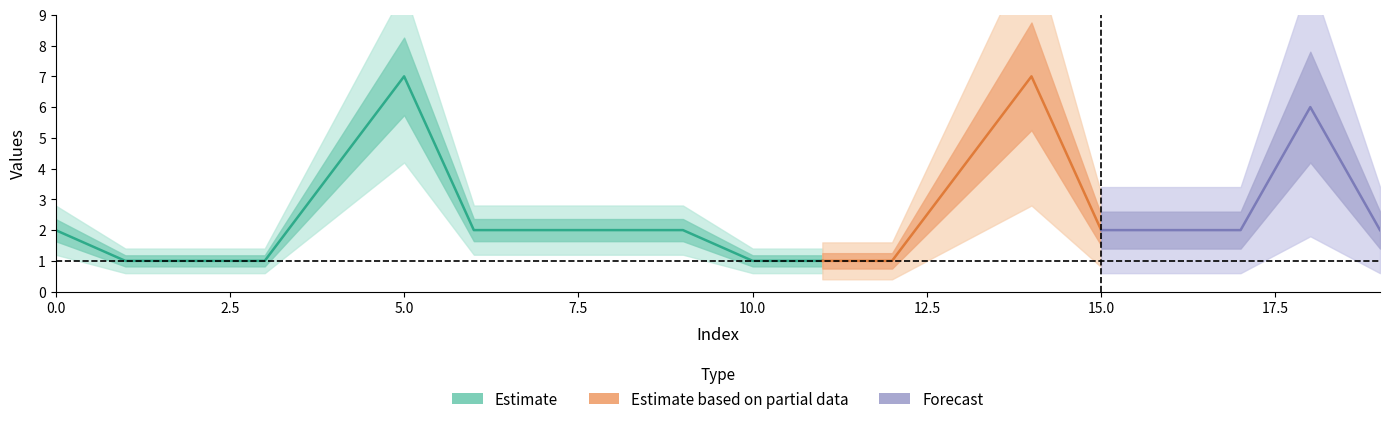

True or false: there are more than 0 points higher than both neighbors.

True